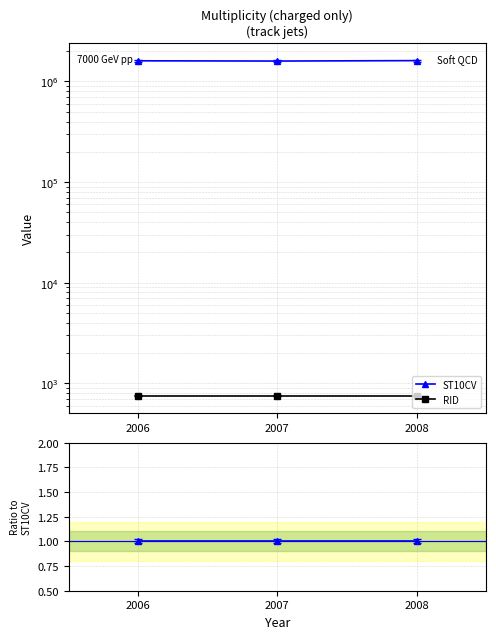

Which series changed the most between 2006 and 2008?

RID